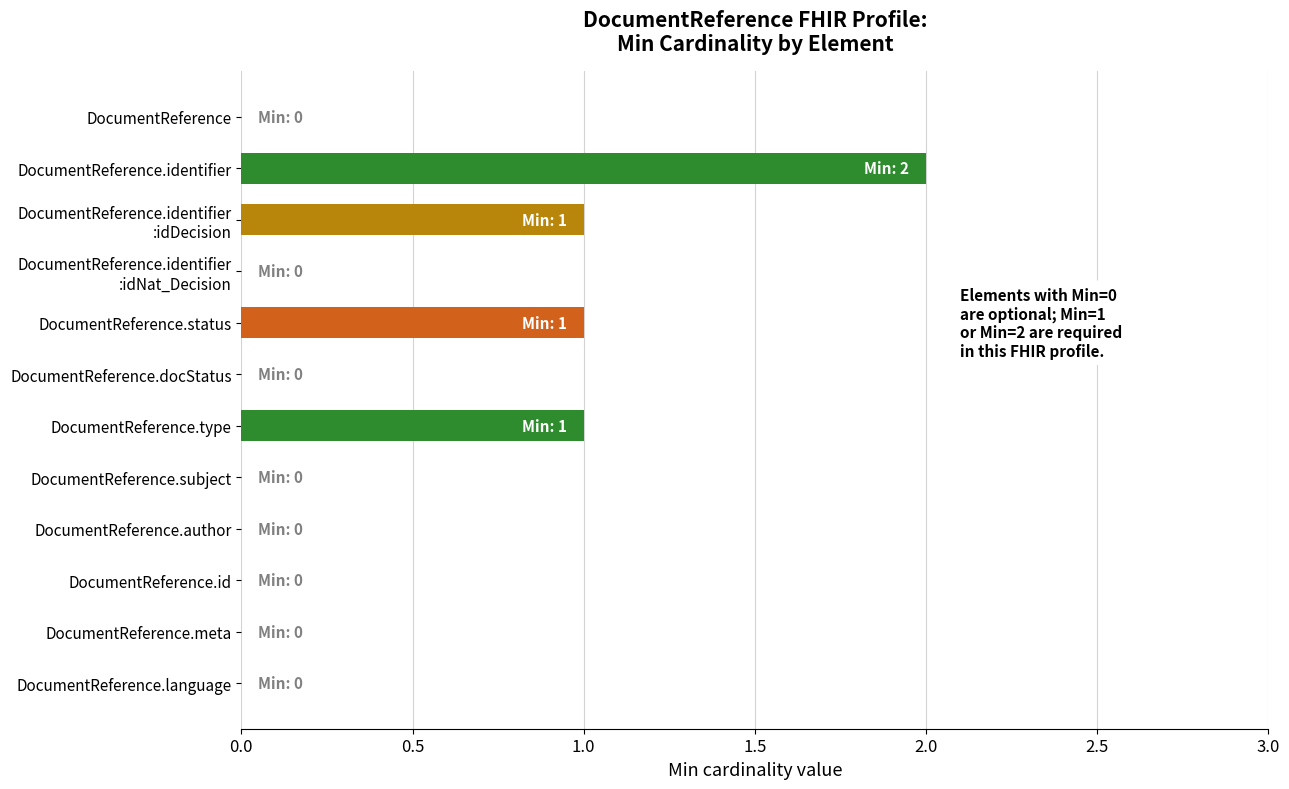

Between DocumentReference.identifier and DocumentReference.docStatus, which is larger?

DocumentReference.identifier